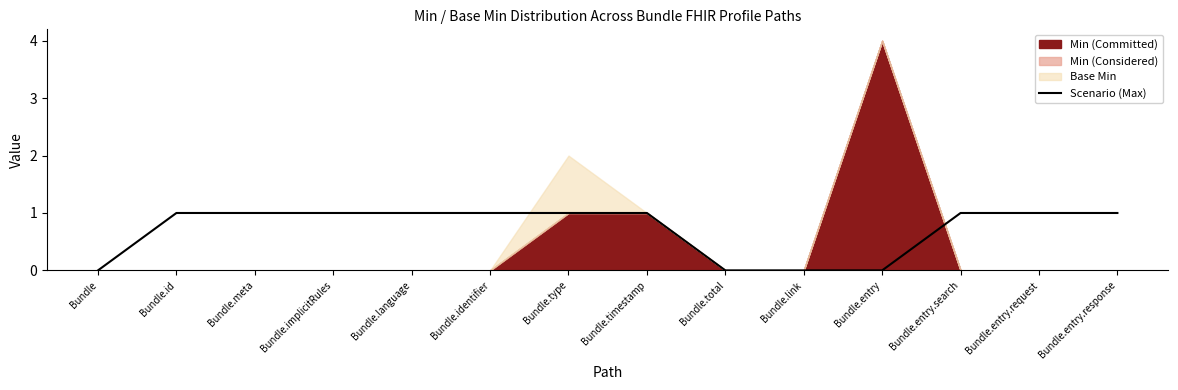

Approximately how many times larger is the value at Bundle.timestamp compared to Bundle.language?

1.0